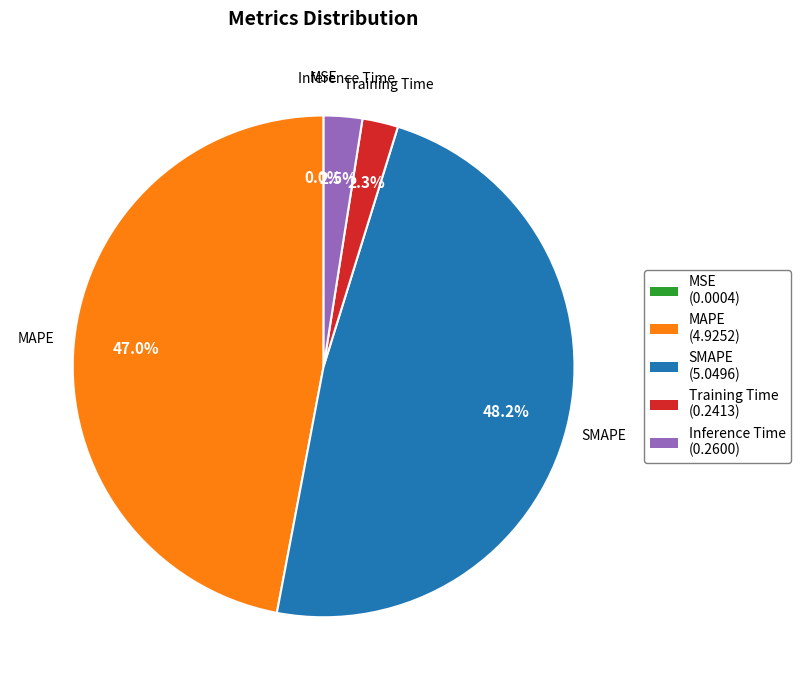

To the nearest percent, what percentage of the pie is SMAPE?

48%